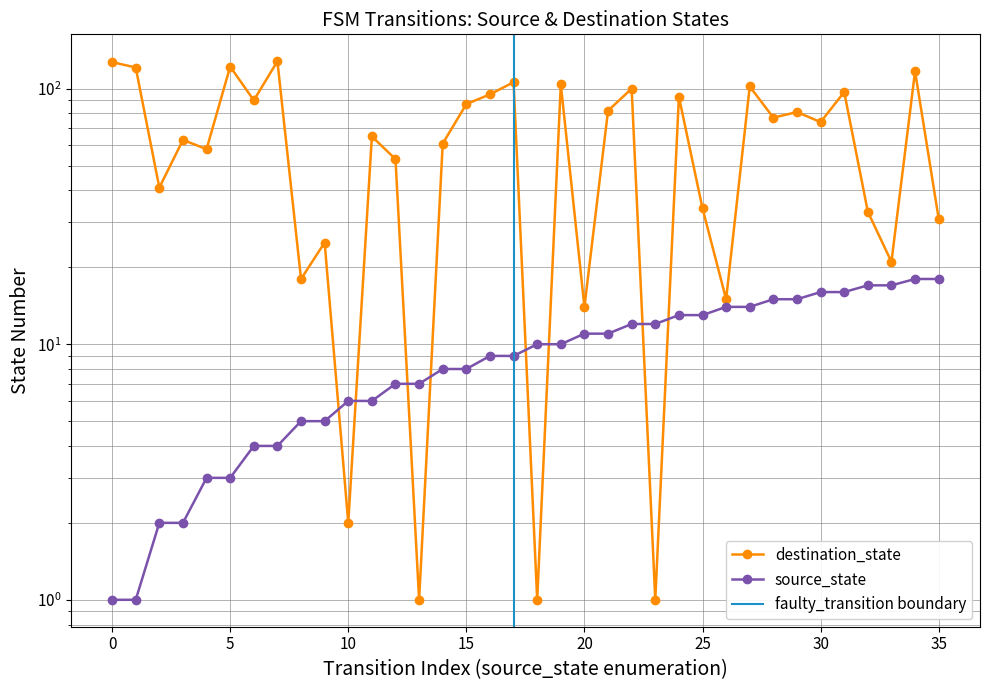

How many times do destination_state and source_state cross each other?

8